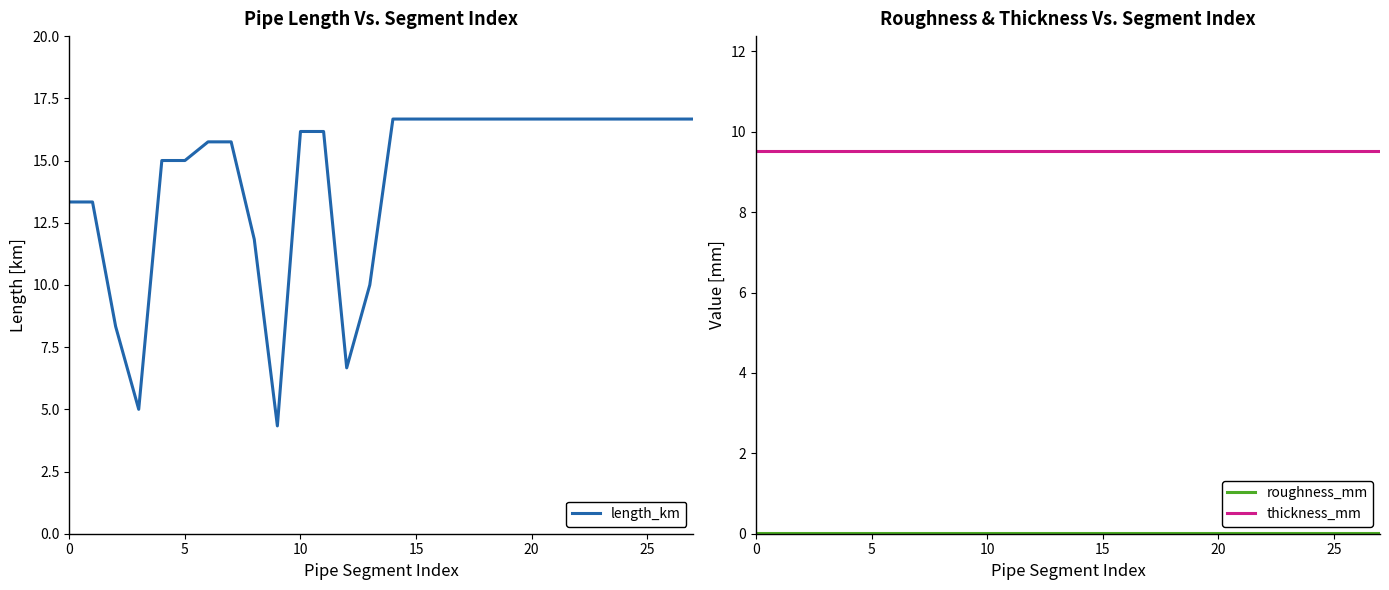

What is the maximum value for thickness_mm?

9.5